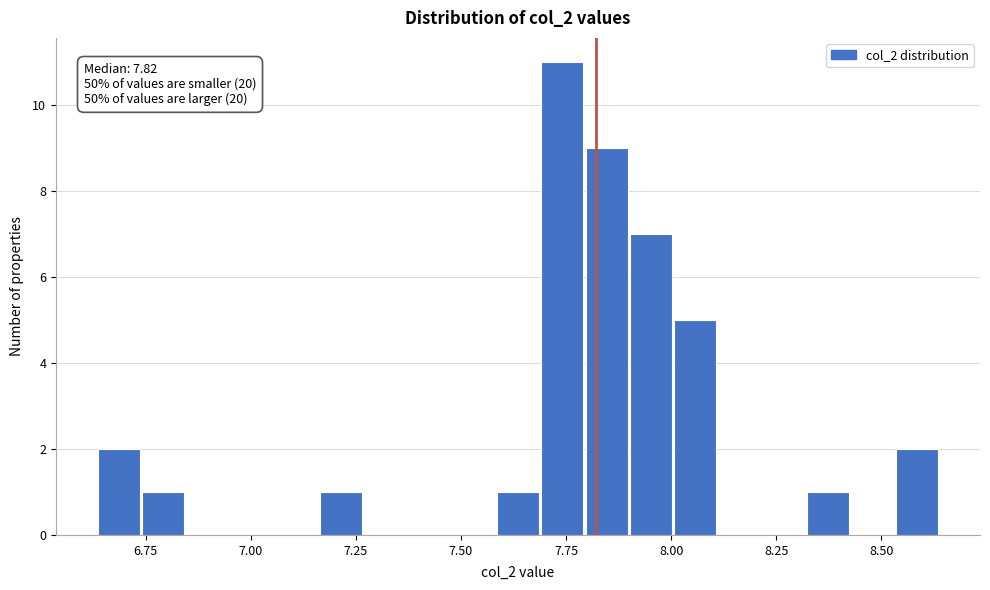

Around what value on the x-axis is the tallest bar? Give the approximate position of its centre, as read against the axis.

7.75